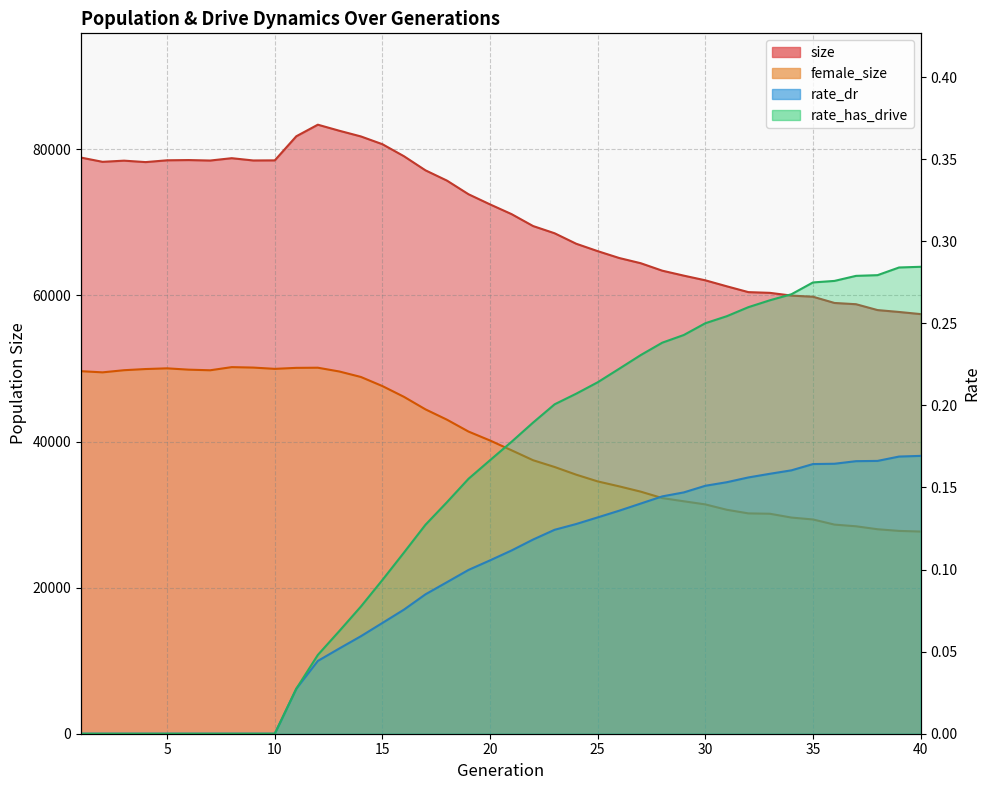

Reading right to left, extract all data points from this chart.

size: 57449.0	57739.0	57999.0	58801.0	58973.0	59828.0	59981.0	60357.0	60456.0	61251.0	62074.0	62713.0	63392.0	64413.0	65127.0	66067.0	67083.0	68513.0	69502.0	71135.0	72466.0	73856.0	75721.0	77131.0	79063.0	80707.0	81771.0	82549.0	83379.0	81794.0	78495.0	78481.0	78793.0	78472.0	78537.0	78505.0	78258.0	78455.0	78295.0	78875.0
female_size: 27678.0	27765.0	27994.0	28399.0	28629.0	29332.0	29592.0	30115.0	30164.0	30658.0	31394.0	31821.0	32260.0	33140.0	33865.0	34543.0	35467.0	36516.0	37442.0	38801.0	40142.0	41366.0	42990.0	44407.0	46122.0	47594.0	48840.0	49590.0	50108.0	50087.0	49952.0	50126.0	50188.0	49758.0	49841.0	50022.0	49927.0	49767.0	49473.0	49631.0
rate_dr: 0.2	0.2	0.2	0.2	0.2	0.2	0.2	0.2	0.2	0.2	0.2	0.1	0.1	0.1	0.1	0.1	0.1	0.1	0.1	0.1	0.1	0.1	0.1	0.1	0.1	0.1	0.1	0.1	0.0	0.0	0.0	0.0	0.0	0.0	0.0	0.0	0.0	0.0	0.0	0.0
rate_has_drive: 0.3	0.3	0.3	0.3	0.3	0.3	0.3	0.3	0.3	0.3	0.3	0.2	0.2	0.2	0.2	0.2	0.2	0.2	0.2	0.2	0.2	0.2	0.1	0.1	0.1	0.1	0.1	0.1	0.0	0.0	0.0	0.0	0.0	0.0	0.0	0.0	0.0	0.0	0.0	0.0